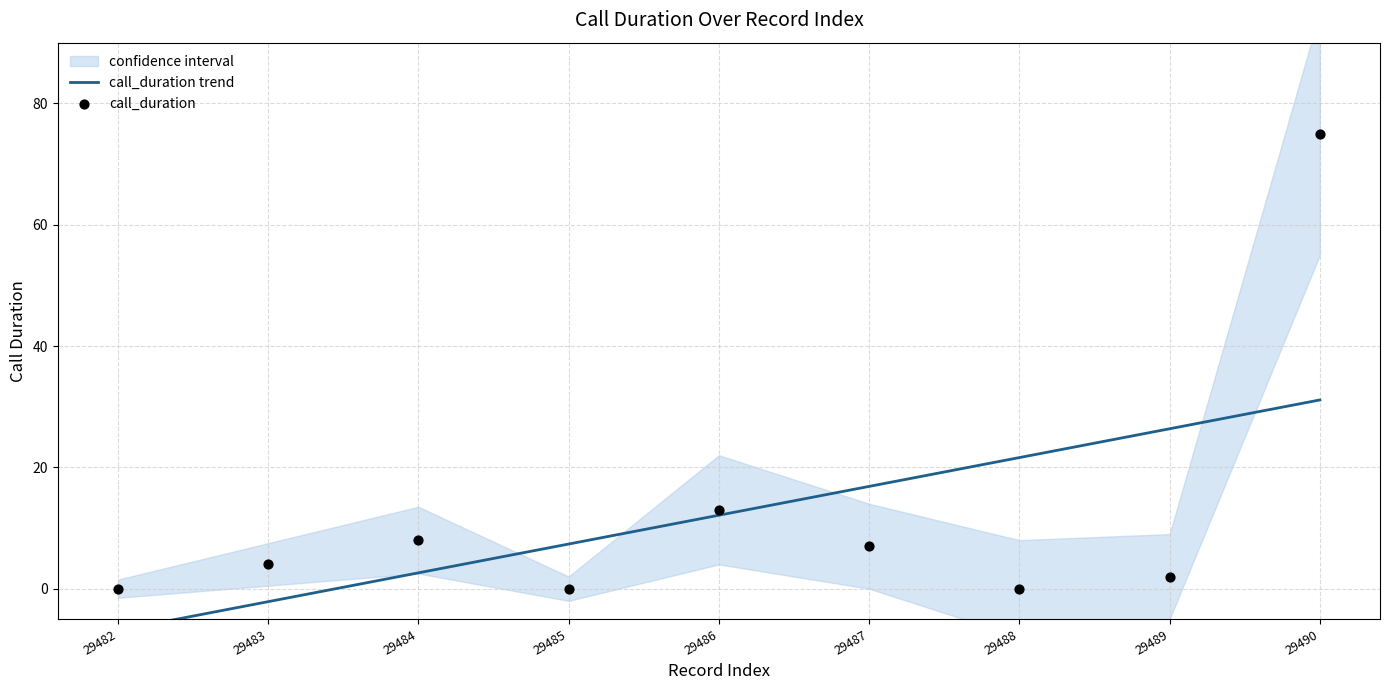

What is the total value across all series at 29485?

7.4